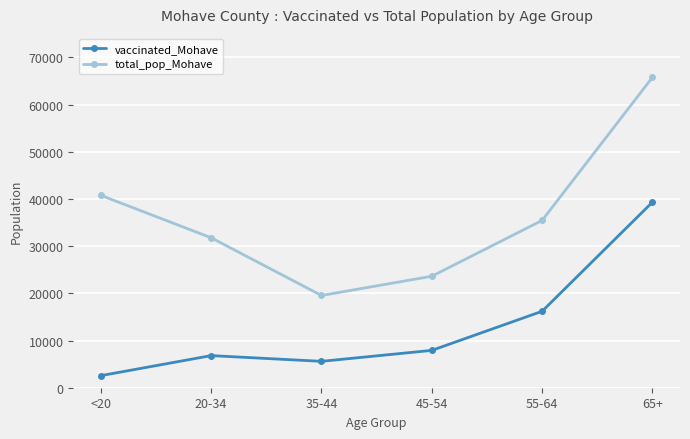

At which category is the sum across all series the highest?

65+